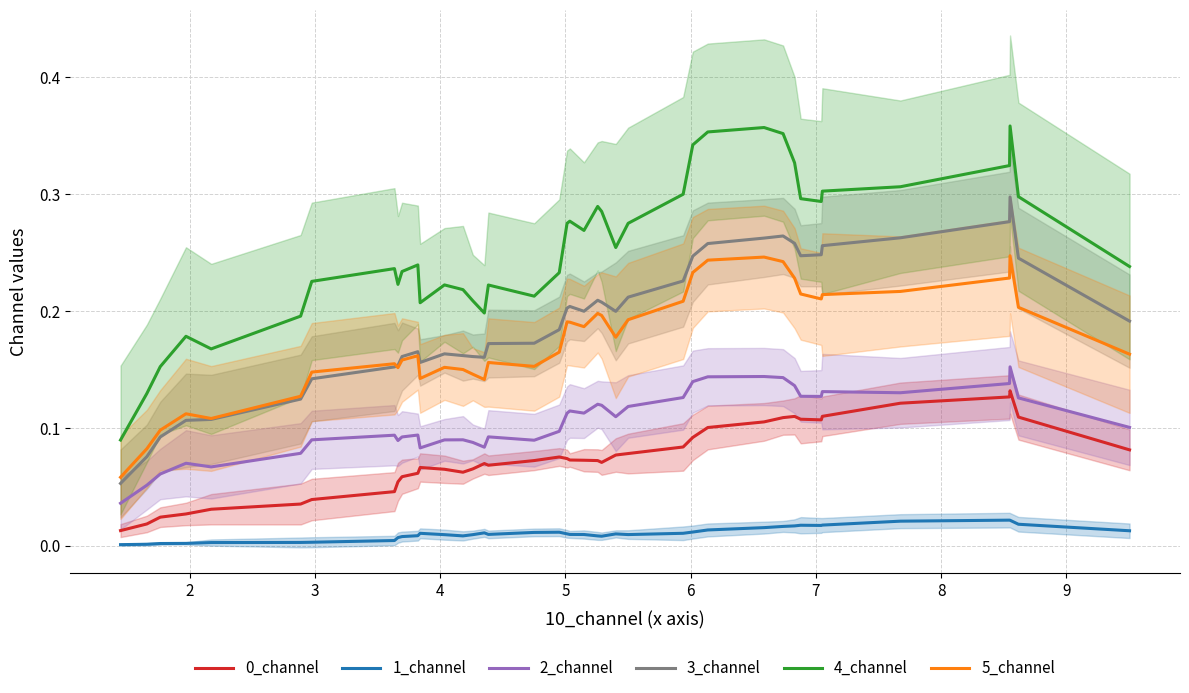

Reading right to left, transcribe all the data shown in this chart.

0_channel: 0.1	0.1	0.1	0.1	0.1	0.1	0.1	0.1	0.1	0.1	0.1	0.1	0.1	0.1	0.1	0.1	0.1	0.1	0.1	0.1	0.1	0.1	0.1	0.1	0.1	0.1	0.1	0.1	0.1	0.1	0.1	0.1	0.0	0.0	0.0	0.0	0.0	0.0	0.0	0.0
1_channel: 0.0	0.0	0.0	0.0	0.0	0.0	0.0	0.0	0.0	0.0	0.0	0.0	0.0	0.0	0.0	0.0	0.0	0.0	0.0	0.0	0.0	0.0	0.0	0.0	0.0	0.0	0.0	0.0	0.0	0.0	0.0	0.0	0.0	0.0	0.0	0.0	0.0	0.0	0.0	0.0
2_channel: 0.1	0.1	0.2	0.1	0.1	0.1	0.1	0.1	0.1	0.1	0.1	0.1	0.1	0.1	0.1	0.1	0.1	0.1	0.1	0.1	0.1	0.1	0.1	0.1	0.1	0.1	0.1	0.1	0.1	0.1	0.1	0.1	0.1	0.1	0.1	0.1	0.1	0.1	0.1	0.0
3_channel: 0.2	0.2	0.3	0.3	0.3	0.3	0.2	0.2	0.3	0.3	0.3	0.3	0.2	0.2	0.2	0.2	0.2	0.2	0.2	0.2	0.2	0.2	0.2	0.2	0.2	0.2	0.2	0.2	0.2	0.2	0.2	0.2	0.2	0.1	0.1	0.1	0.1	0.1	0.1	0.1
4_channel: 0.2	0.3	0.4	0.3	0.3	0.3	0.3	0.3	0.3	0.4	0.4	0.4	0.3	0.3	0.3	0.3	0.3	0.3	0.3	0.3	0.3	0.2	0.2	0.2	0.2	0.2	0.2	0.2	0.2	0.2	0.2	0.2	0.2	0.2	0.2	0.2	0.2	0.2	0.1	0.1
5_channel: 0.2	0.2	0.2	0.2	0.2	0.2	0.2	0.2	0.2	0.2	0.2	0.2	0.2	0.2	0.2	0.2	0.2	0.2	0.2	0.2	0.2	0.2	0.2	0.2	0.1	0.1	0.2	0.2	0.1	0.2	0.2	0.2	0.2	0.1	0.1	0.1	0.1	0.1	0.1	0.1